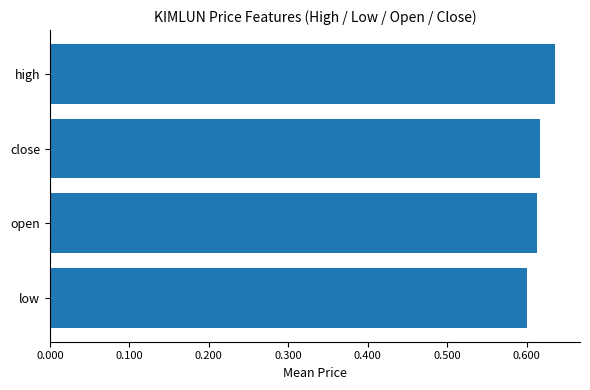

Between low and close, which is larger?

close